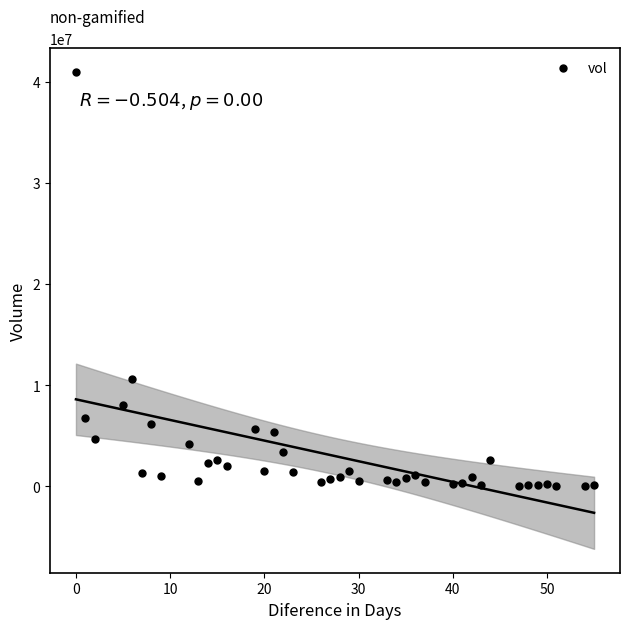

What Y value in the scatter plot is closest to 20503366?

10575458